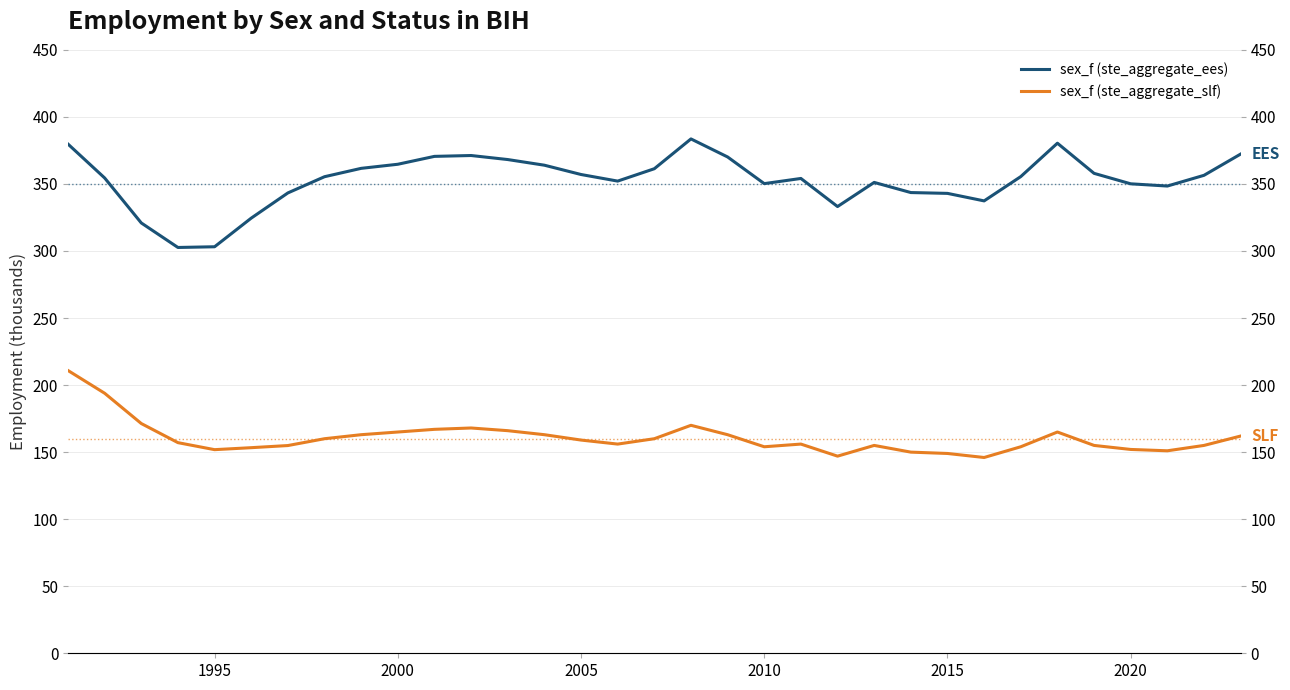

How many interior local peaks does the sex_f (ste_aggregate_ees) series have?

5